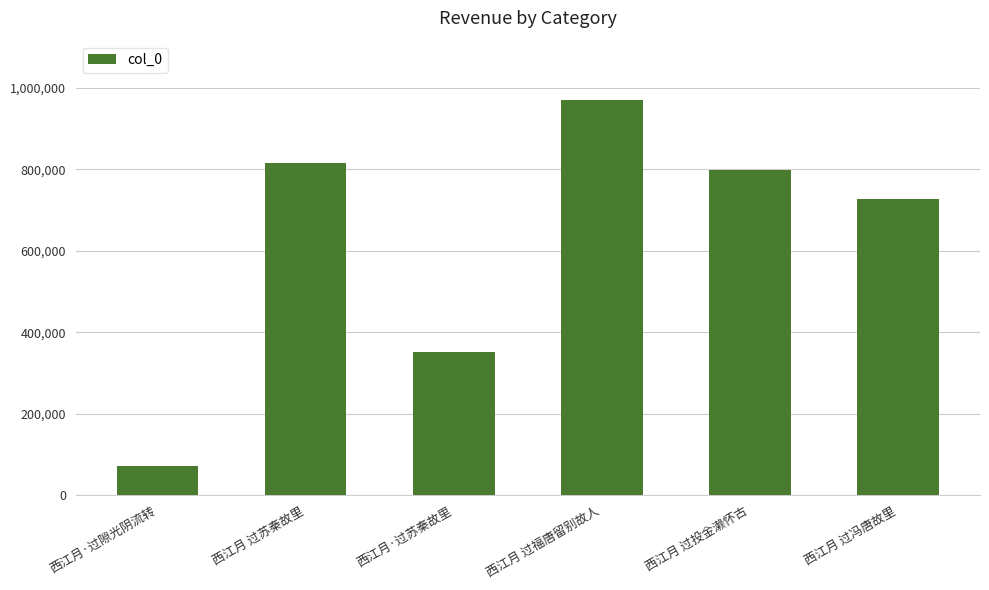

Which label corresponds to the largest value in the chart?

西江月 过福唐留别故人